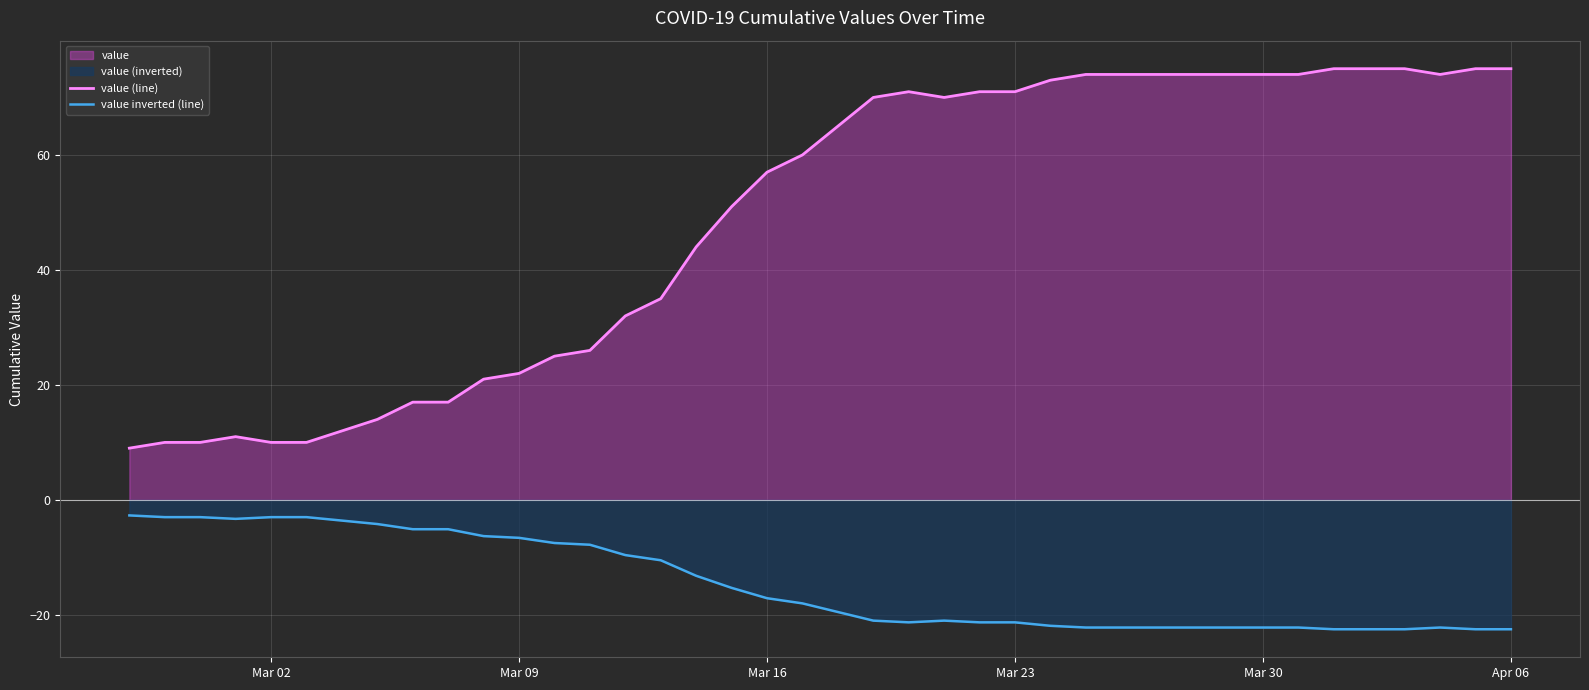

Rank the series by their maximum value, from highest to lowest.

value (line), value inverted (line)